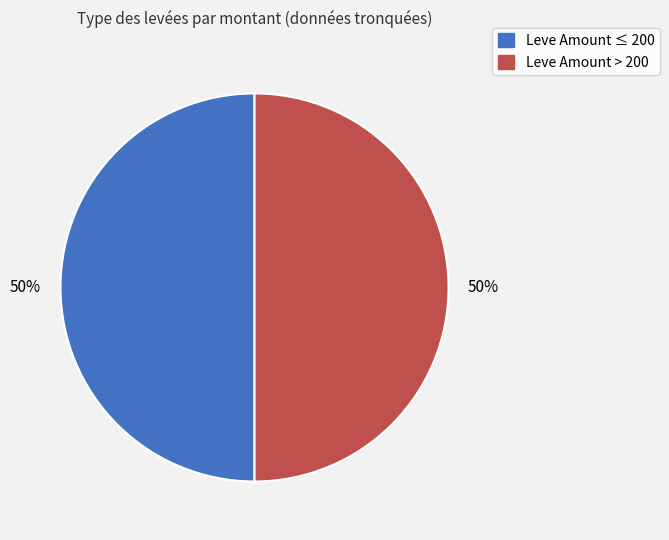

To the nearest percent, what is the average slice percentage?

50%